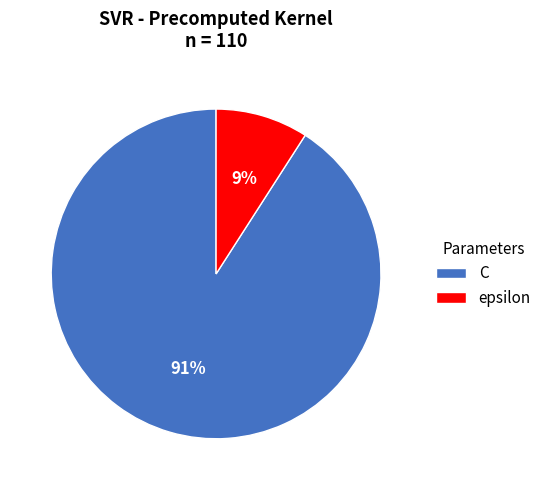

Between epsilon and C, which is larger?

C